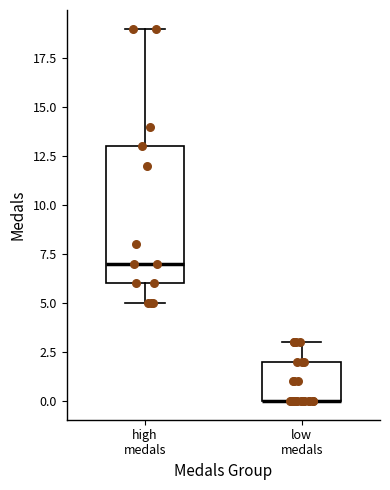

Reading left to right, read every box against the y-axis: the position of its median line, the range the box covers, and the ends of its whiskers. The values are not printed on the chart, so give them approximately, as read against the axis.

high medals: median 7, box 6 to 13, whiskers 5 to 19
low medals: median 0 (drawn on the box's lower edge), box 0 to 2, whiskers 0 to 3